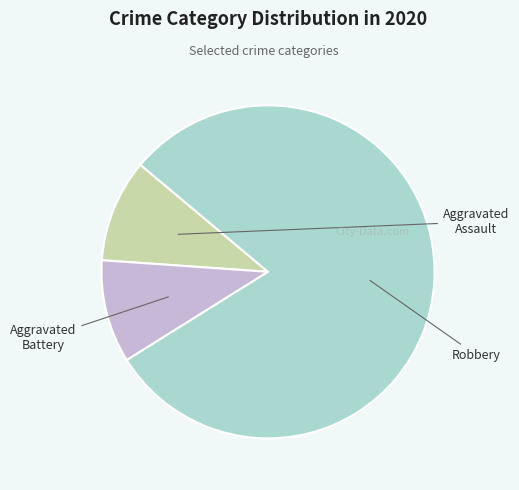

Is there any slice that represents more than half of the pie?

Yes